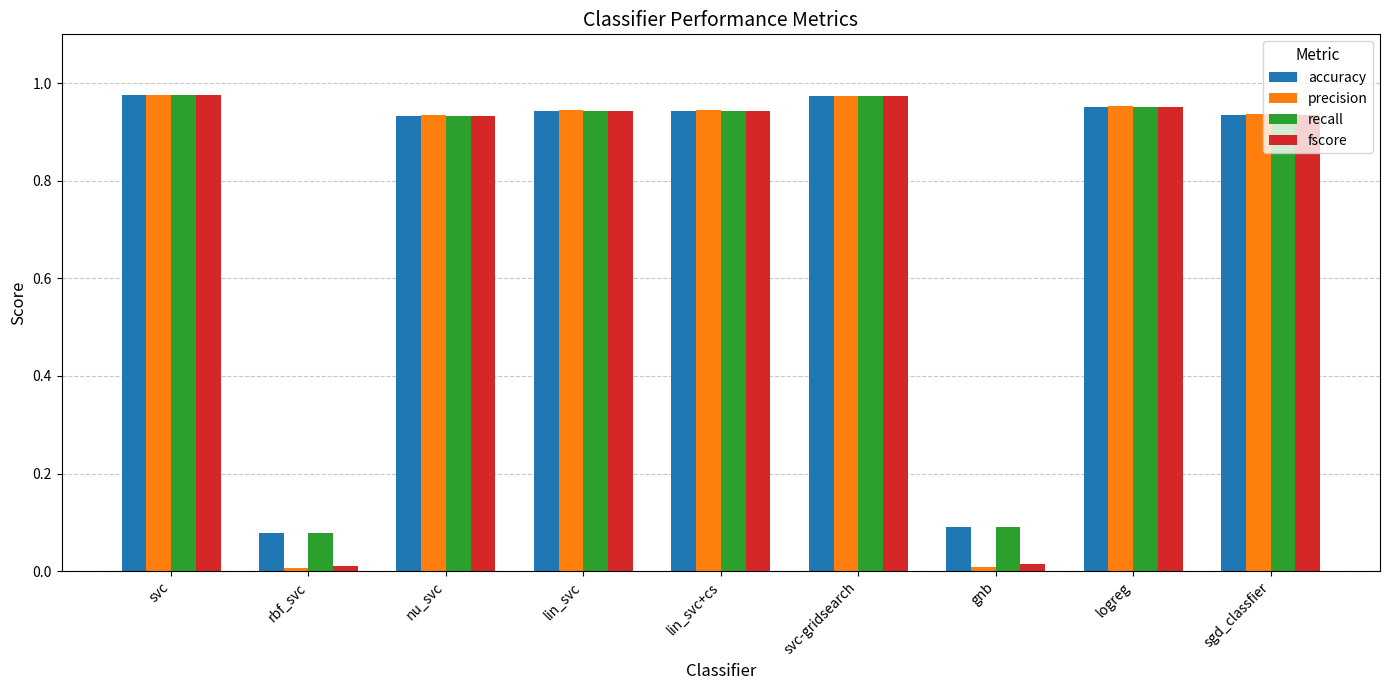

What is the average value of the accuracy series?

0.8